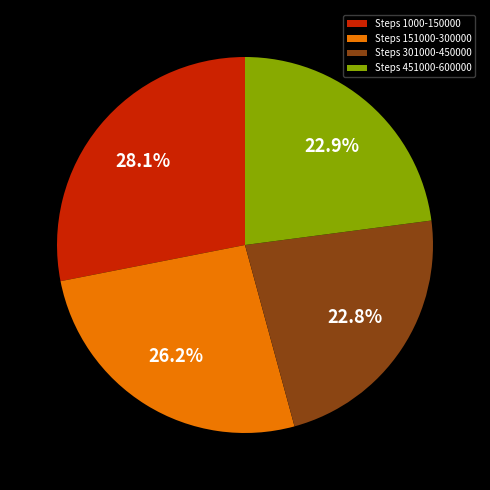

Is the sum of Steps 1000-150000 and Steps 301000-450000 greater than half?

Yes